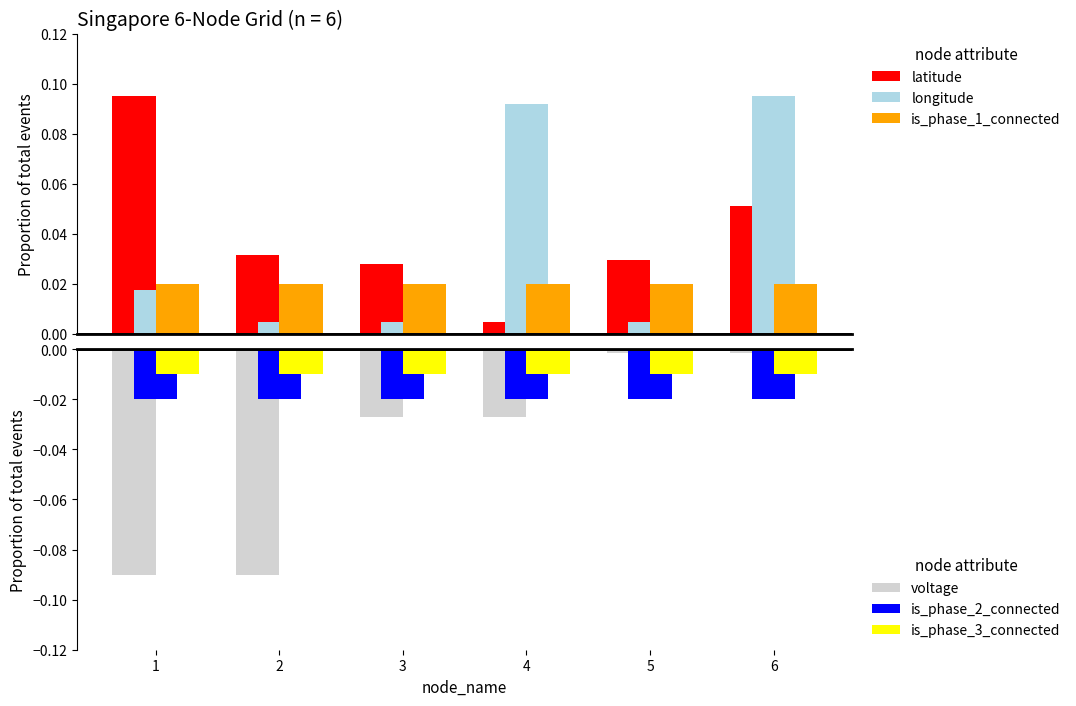

What is the difference between the voltage values at 4 and 2?

0.1